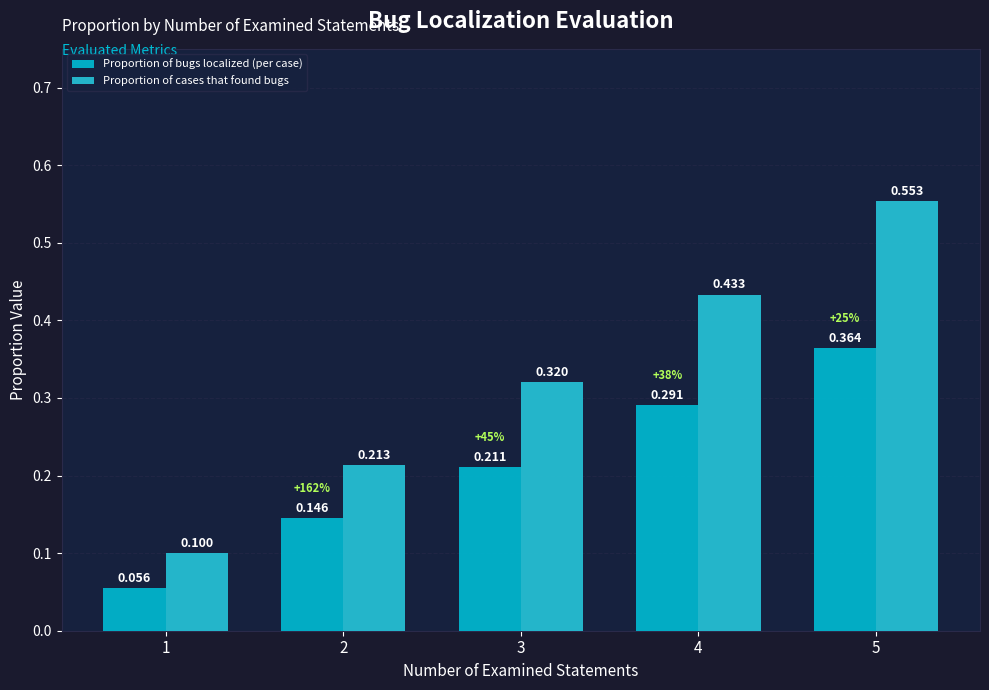

How many bars are there in total?

10